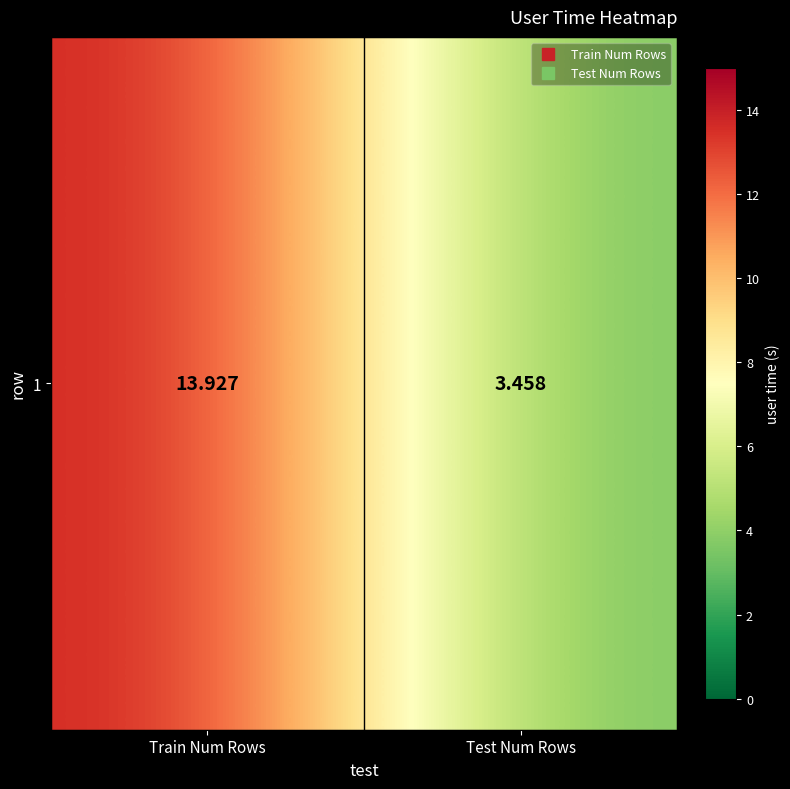

Which category has the highest value across all series?

Train Num Rows